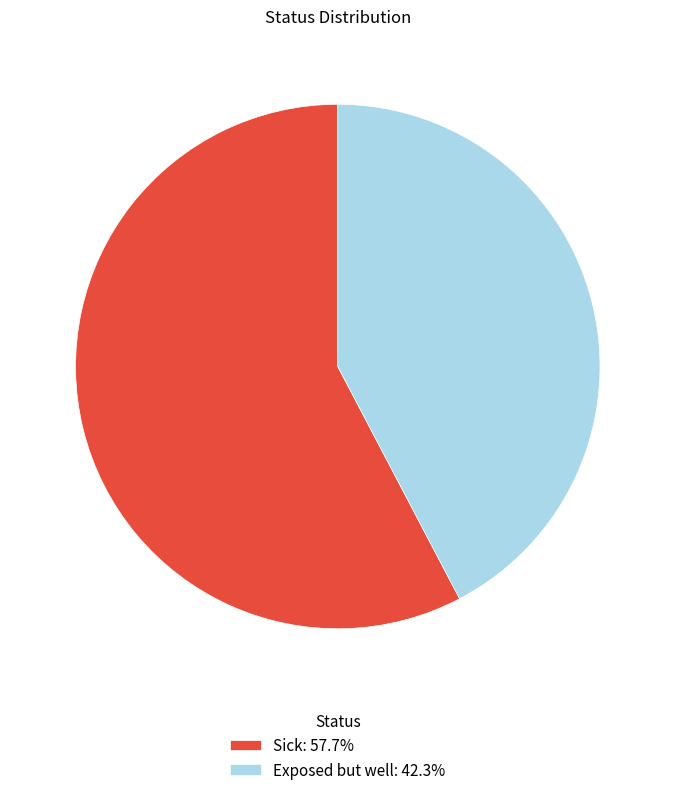

Do Sick and Exposed but well together represent more than half of the pie?

Yes